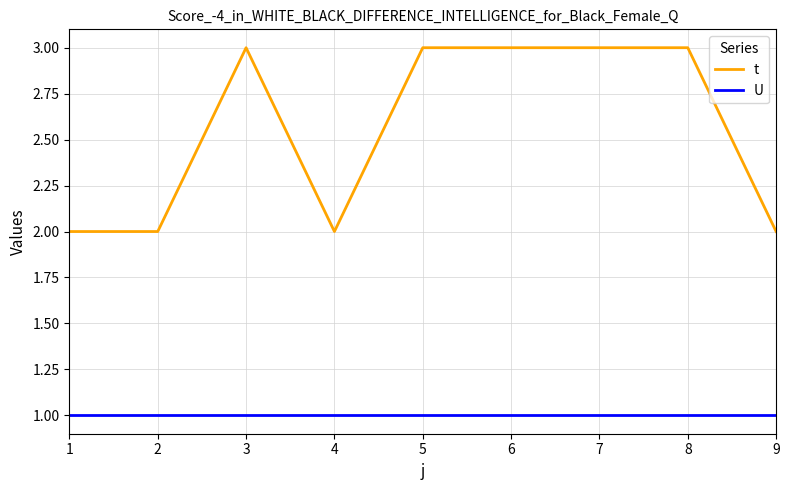

Reading right to left, list all the values displayed in this chart.

t: 2	3	3	3	3	2	3	2	2
U: 1	1	1	1	1	1	1	1	1